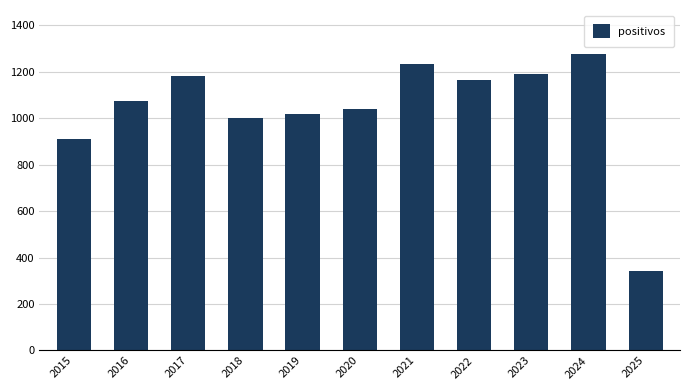

At which label is the value closest to 809?

2015